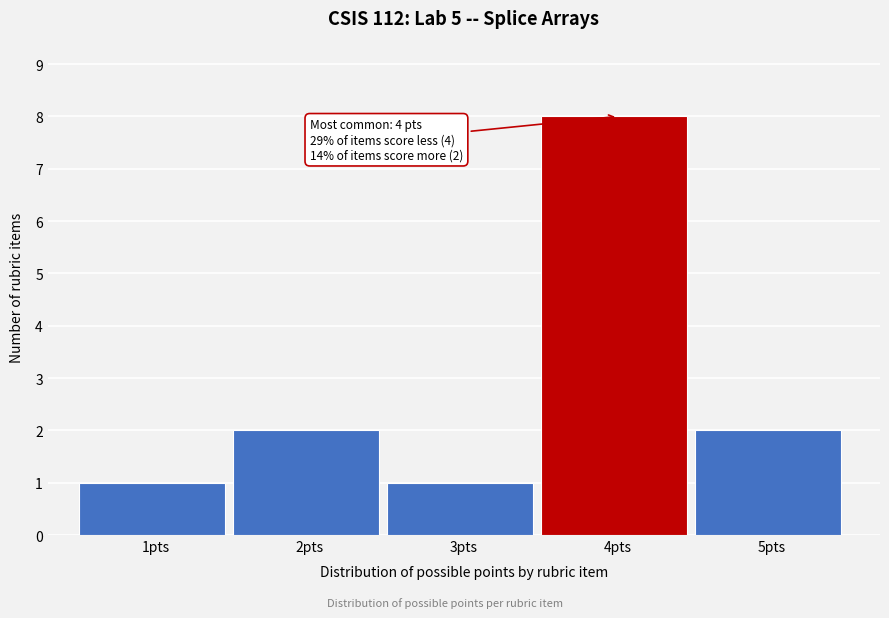

Reading left to right, extract all data points from this chart.

1	2	1	8	2